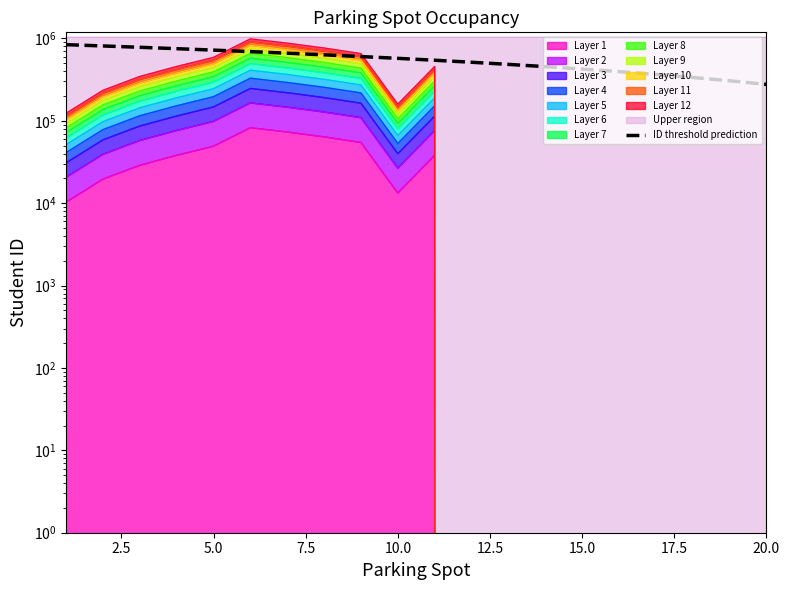

Reading left to right, list all the values displayed in this chart.

839505.9	809876.3	780246.7	750617.0	720987.4	691357.8	661728.2	632098.6	602468.9	572839.3	543209.7	513580.1	483950.5	454320.8	424691.2	395061.6	365432.0	335802.4	306172.7	276543.1